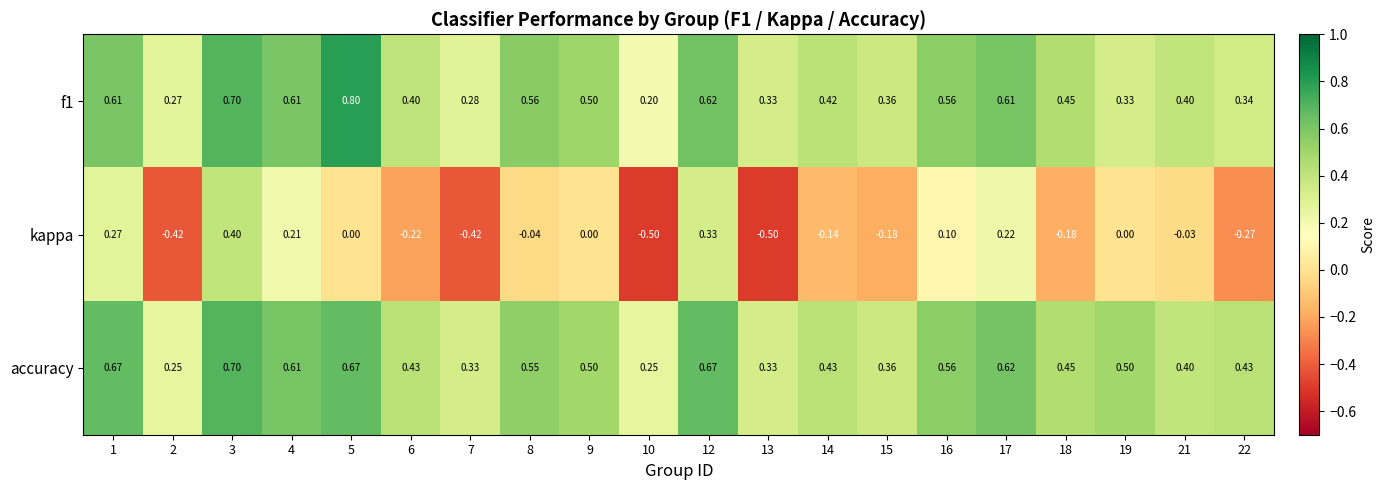

Between 7 and 17, which series saw the biggest shift?

kappa